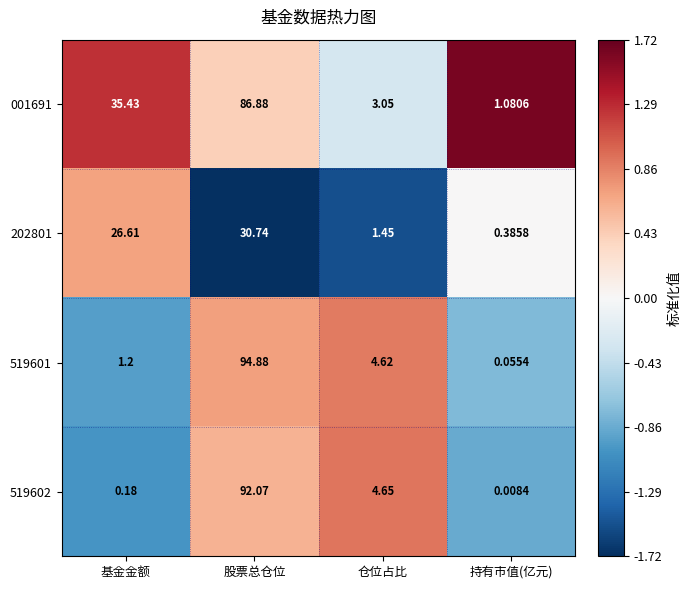

What is the maximum value shown in the chart?

94.9